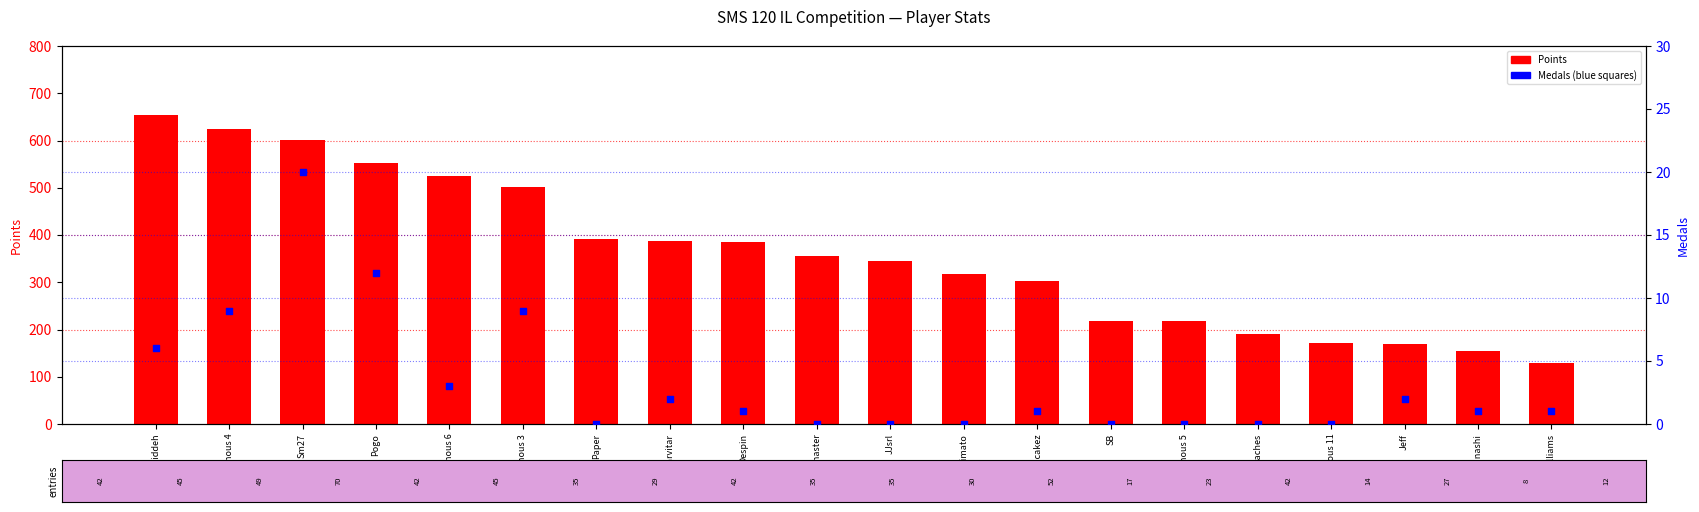

At how many categories does at least one series exceed 507?

5